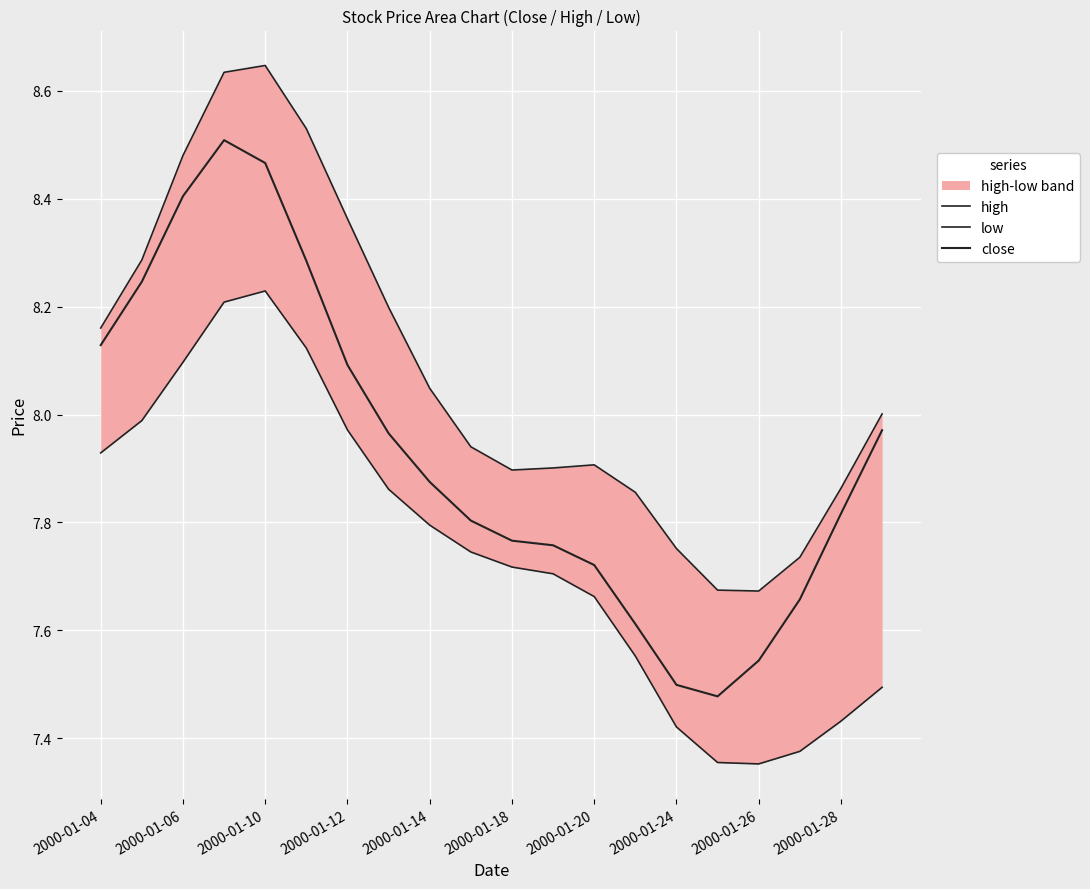

What is the maximum value shown in the chart?

8.6